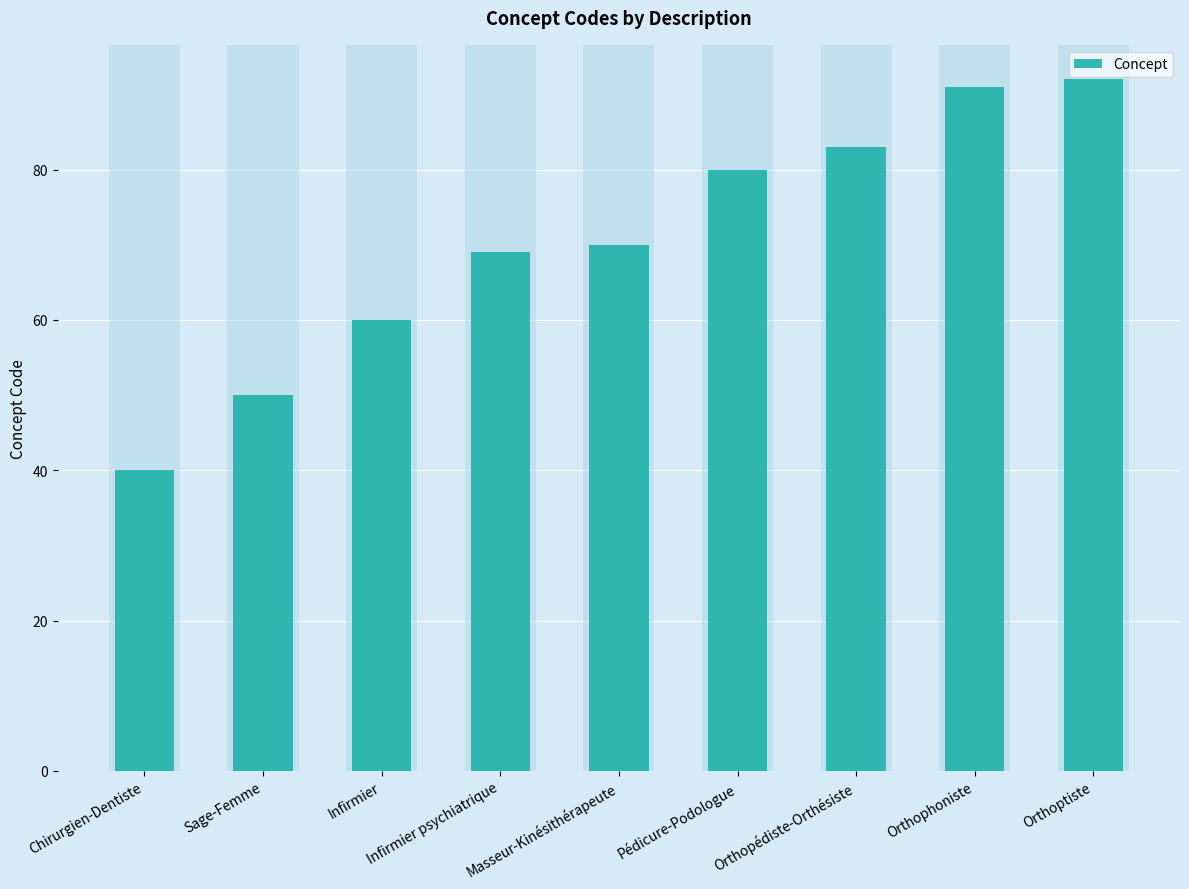

Between Pédicure-Podologue and Sage-Femme, which is larger?

Pédicure-Podologue